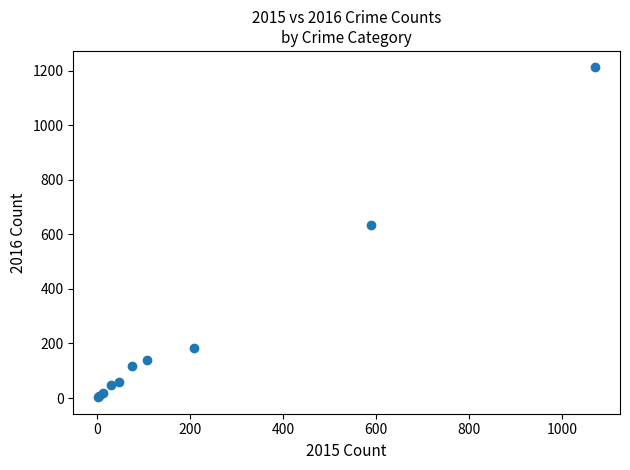

What Y value in the scatter plot is closest to 607?

634